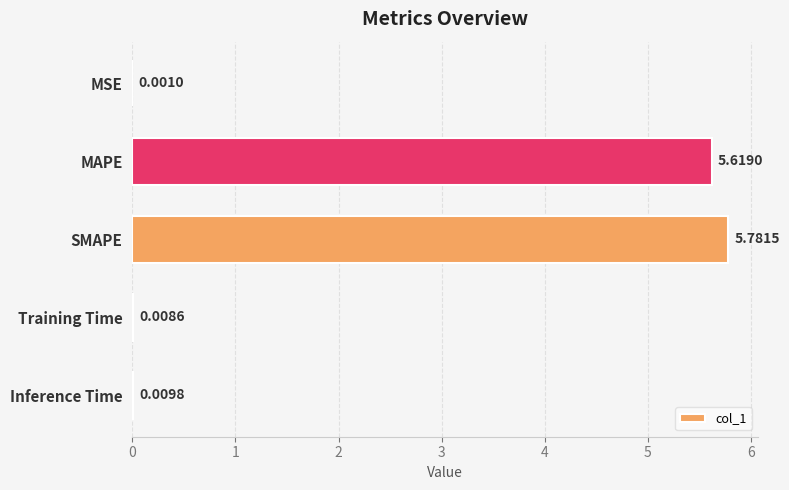

What is the sum of all values?

11.4